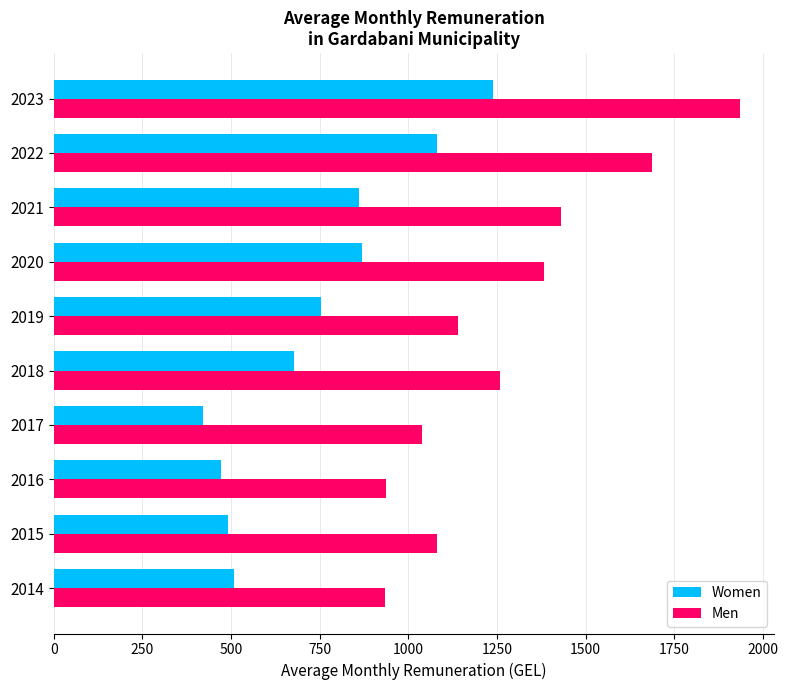

Which category has the highest value in the Men series?

2023